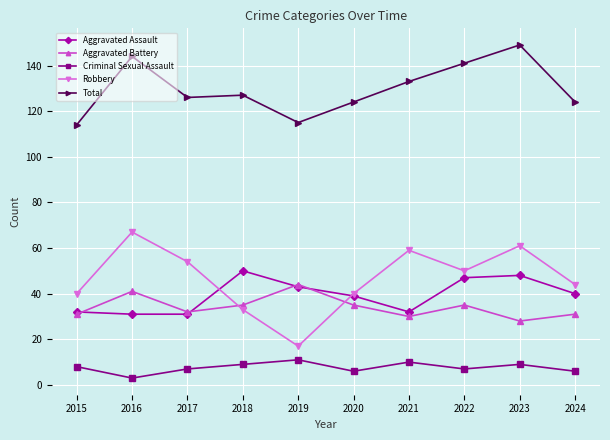

What is the maximum value for Criminal Sexual Assault?

11